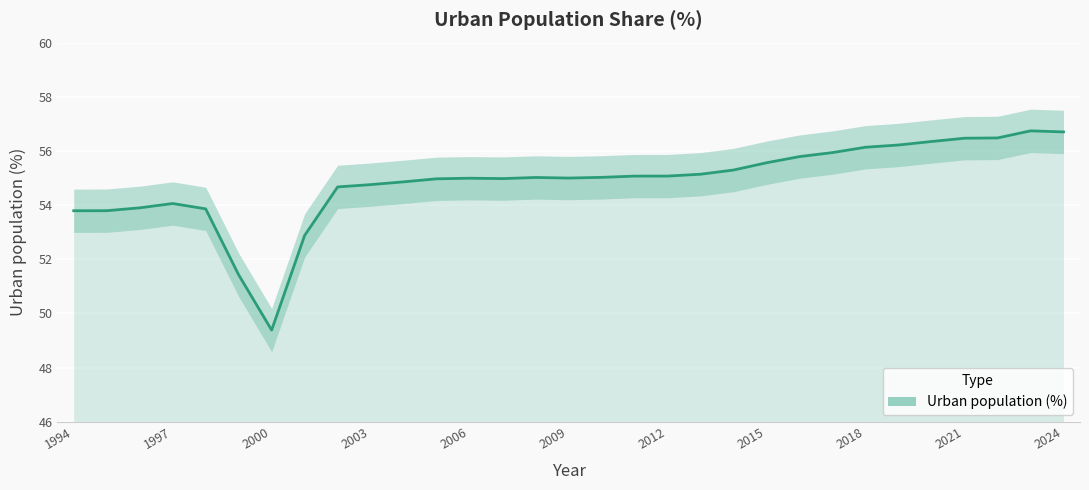

List the labels in order of value, smallest first.

2000, 1999, 2001, 1994, 1995, 1998, 1996, 1997, 2002, 2003, 2004, 2005, 2007, 2006, 2009, 2008, 2010, 2011, 2012, 2013, 2014, 2015, 2016, 2017, 2018, 2019, 2020, 2021, 2022, 2024, 2023